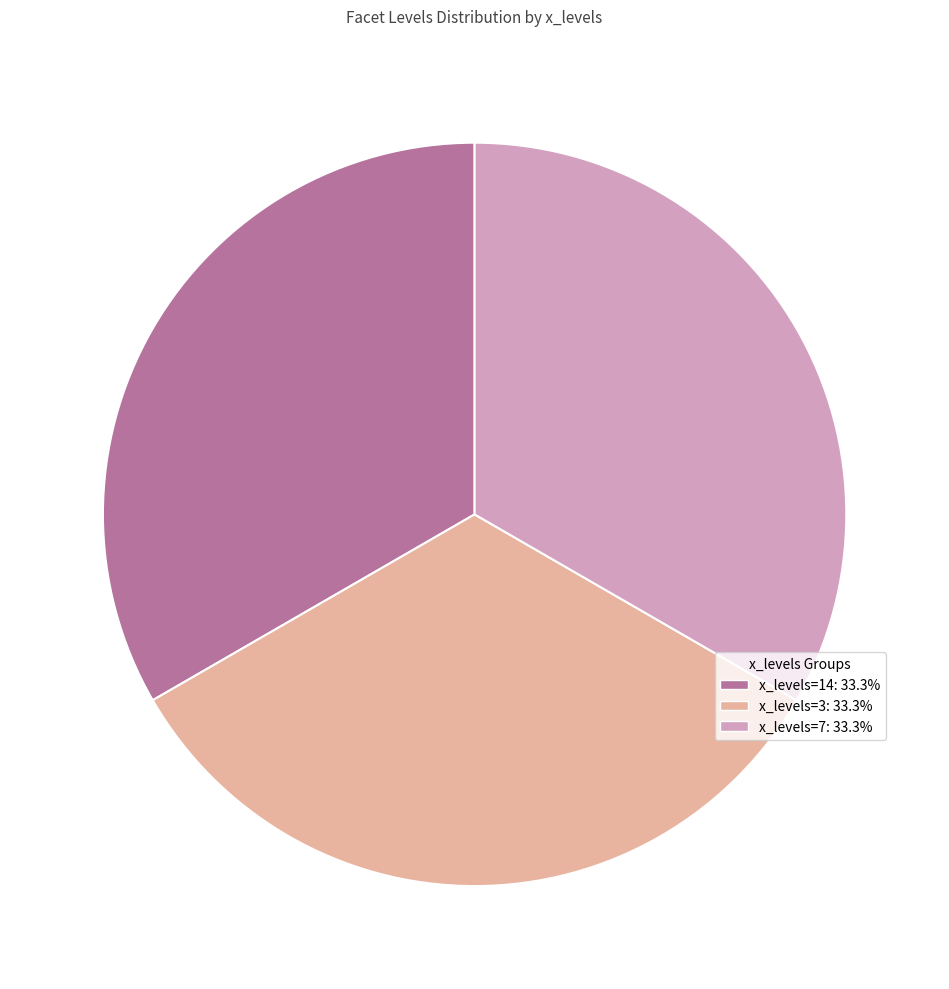

Is there a majority slice in this chart?

No